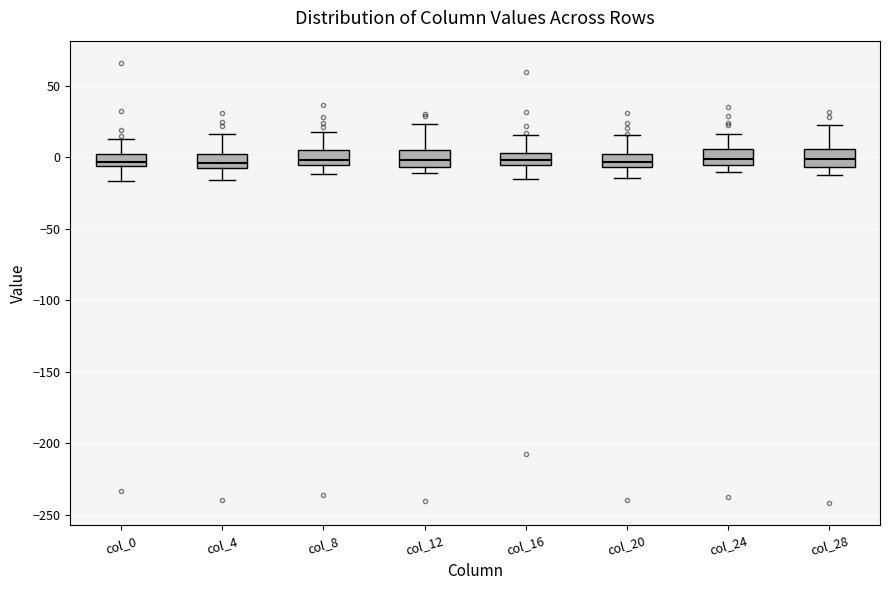

Where is the lower edge of the box for col_0 on the y-axis? The values are not printed on the chart, so give them approximately, as read against the axis.

-5